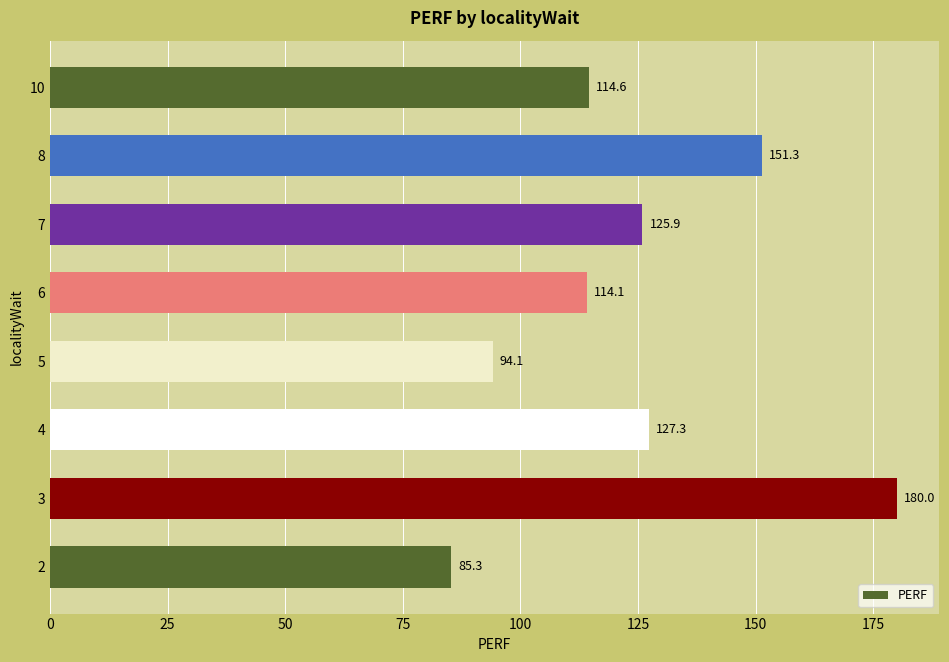

Is it true that the value at 4 is 218.0?

False